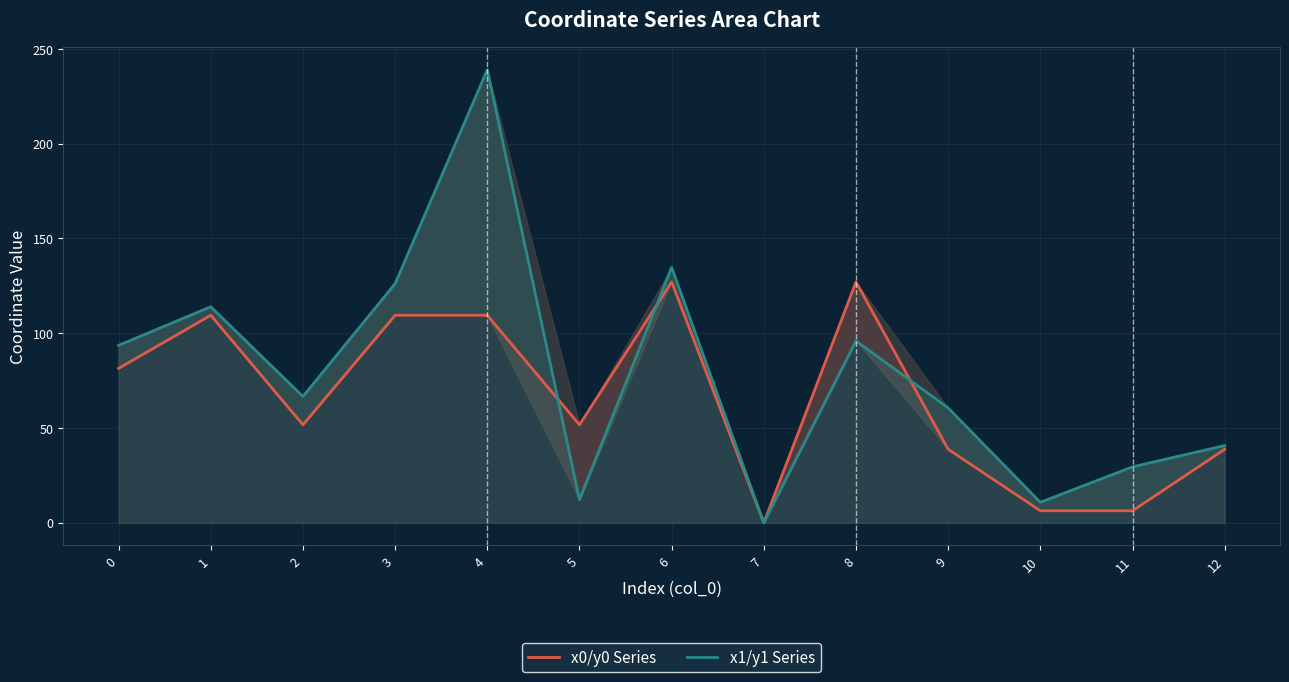

The value of x1/y1 Series at 10 is 17.5. True or false?

False